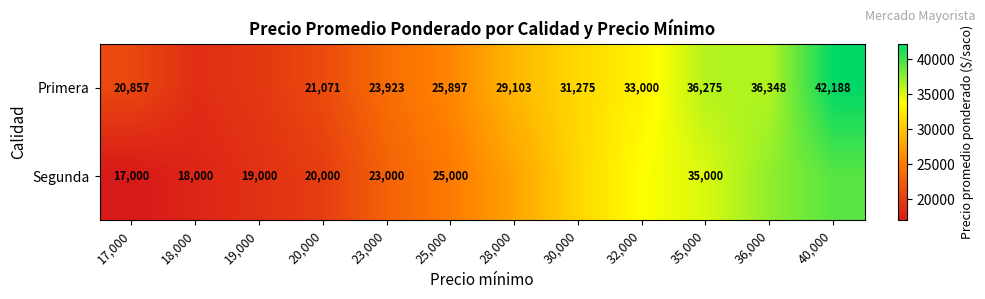

Is the value of Primera at 32,000 greater than the value of Segunda at 23,000?

Yes